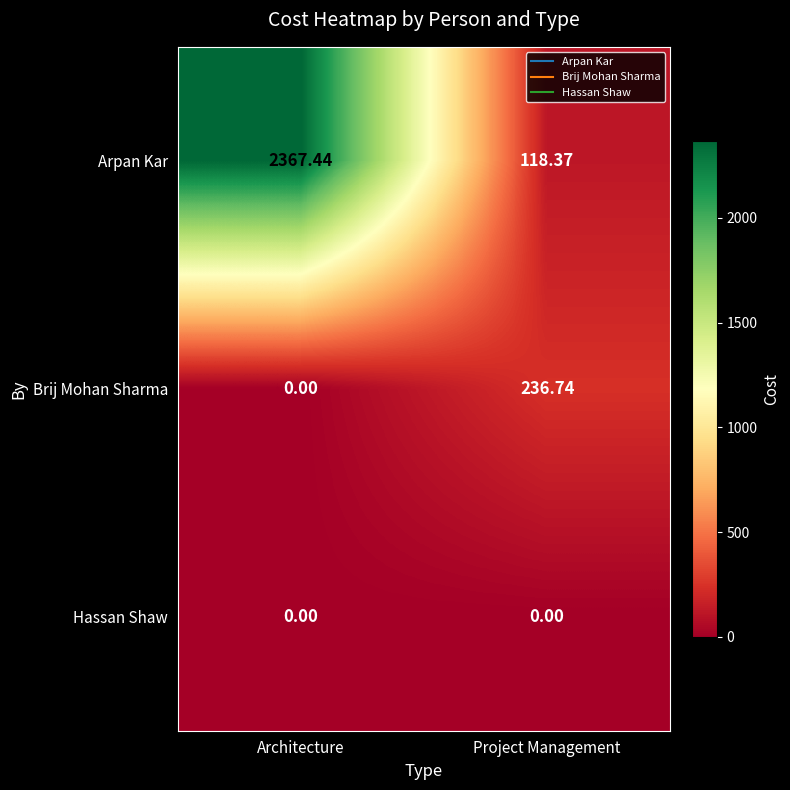

Between Architecture and Project Management, which series saw the biggest shift?

Arpan Kar